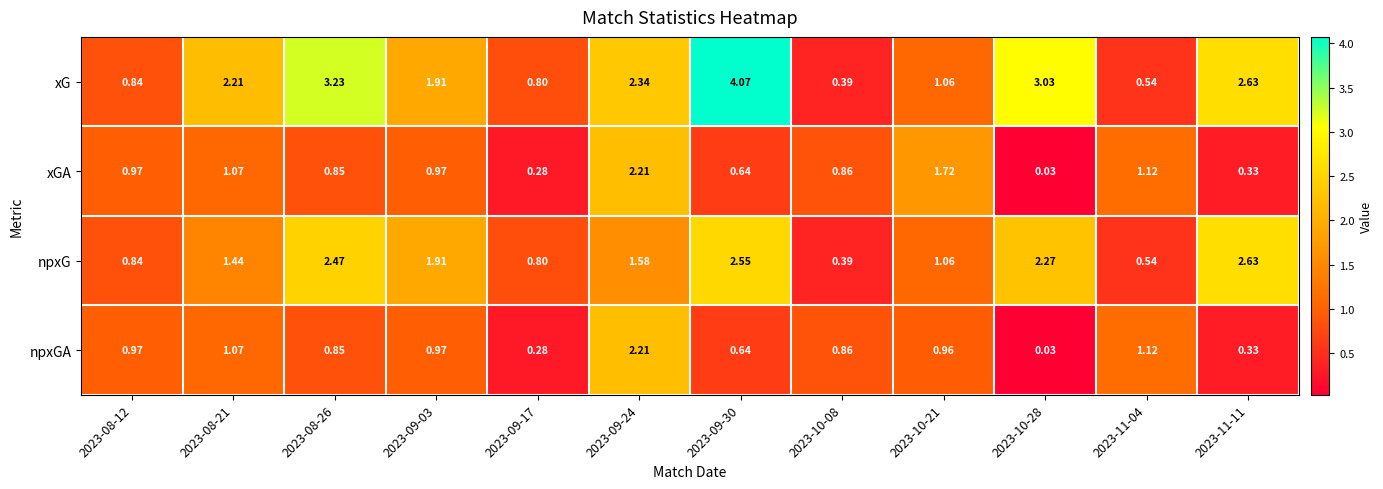

Which series has the largest total across all categories?

xG